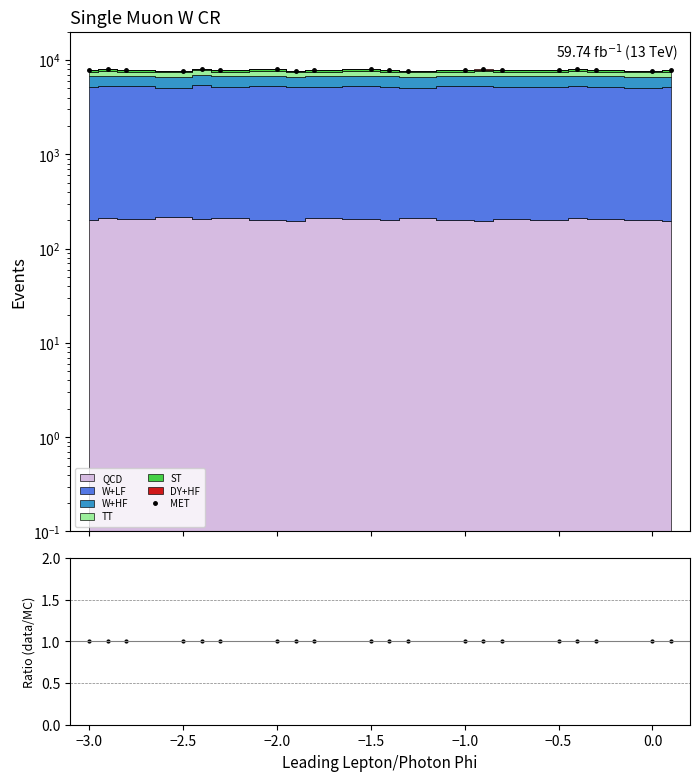

Does the chart display data point markers on the line(s)?

Yes